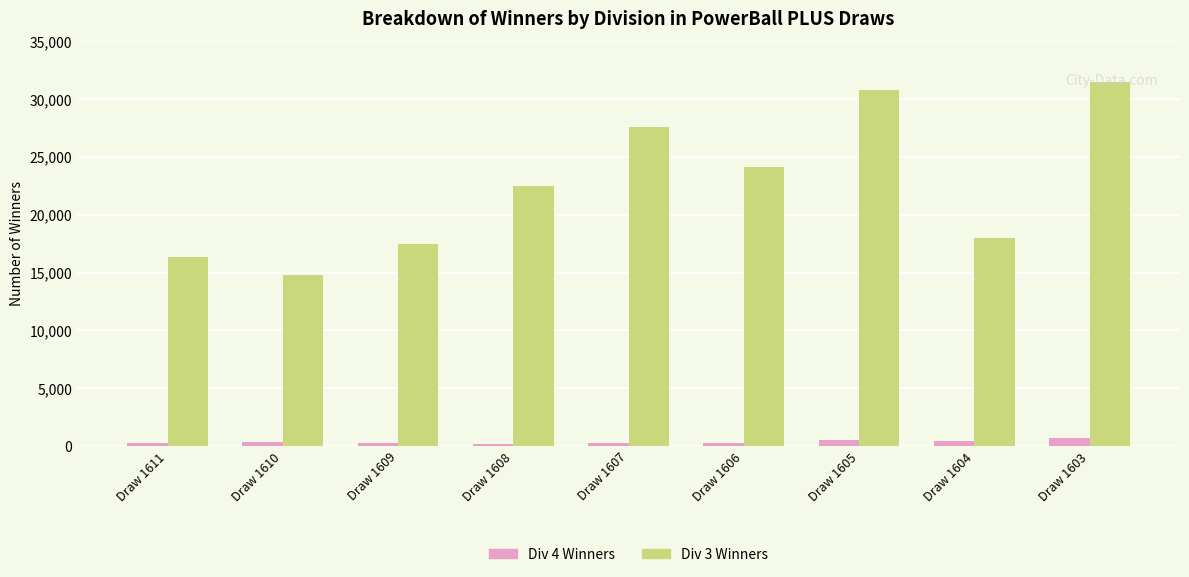

What is the average value of the Div 3 Winners series?

22544